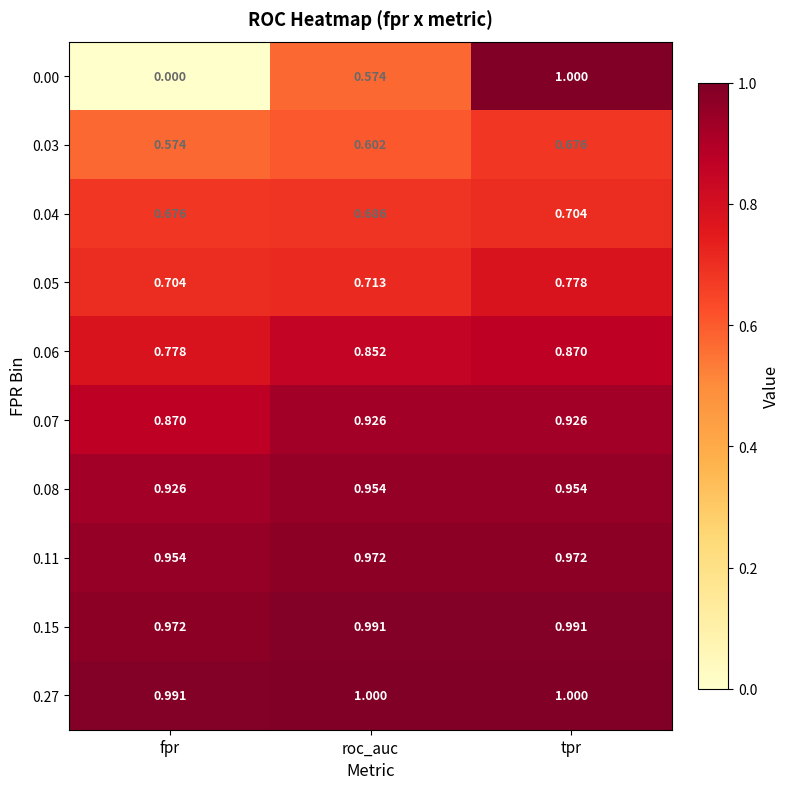

Which category has the lowest value across all series?

fpr